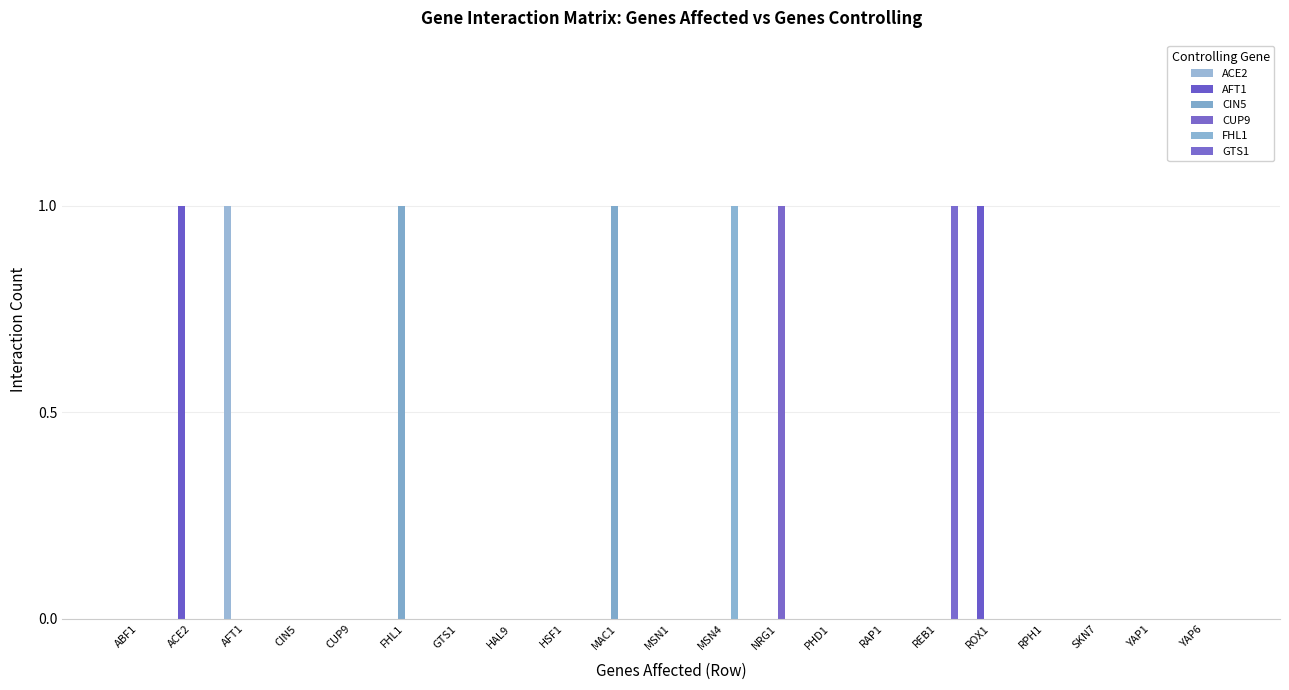

Which label corresponds to the largest value in the chart?

AFT1